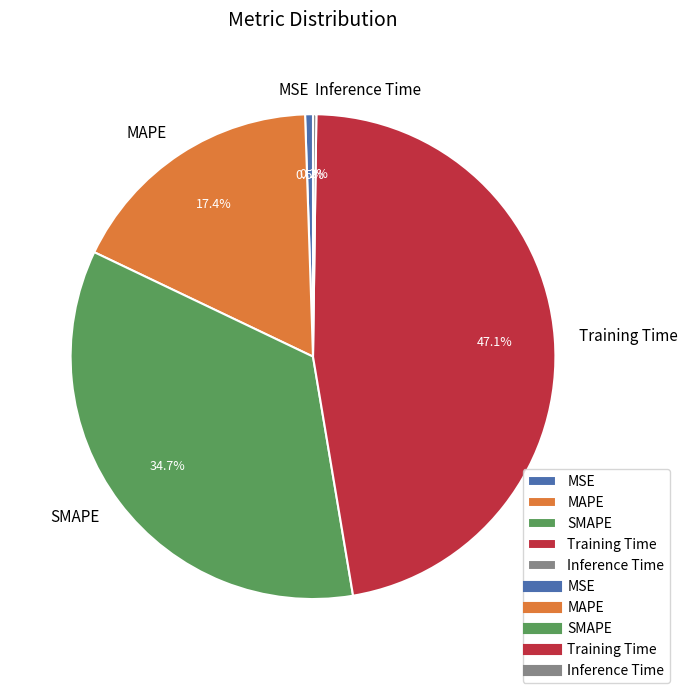

To the nearest percent, what portion does MAPE represent?

17%